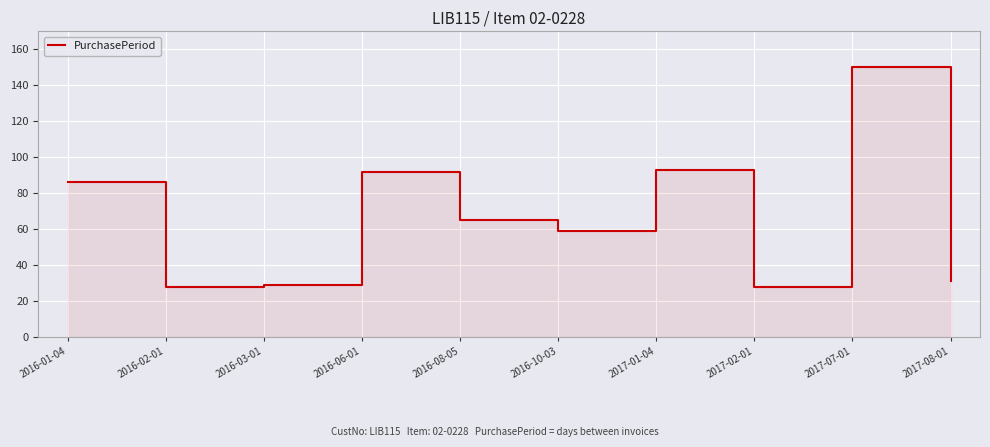

The chart shows a value of 17 at 2017-08-01. True or false?

False